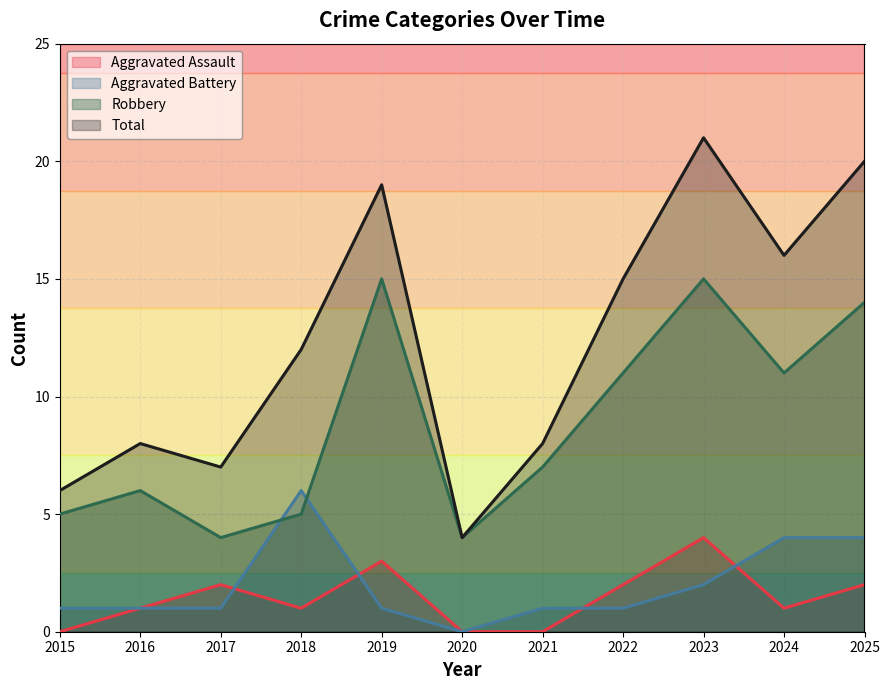

What is the value of the Aggravated Battery point at the 8th from the left?

1